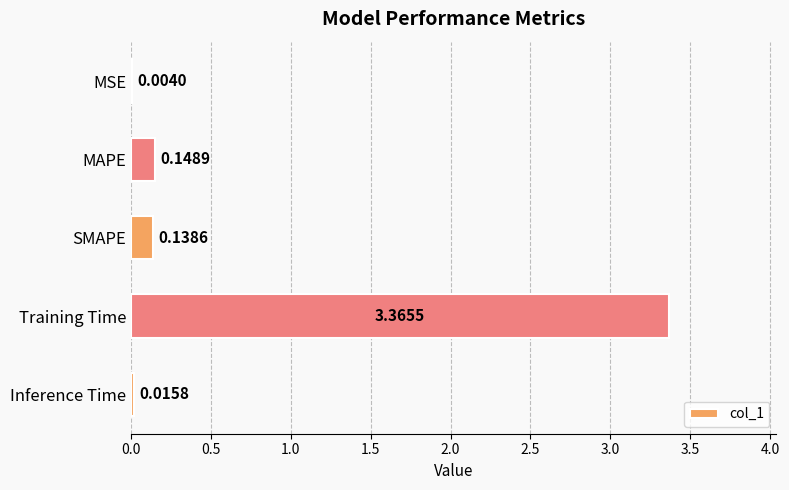

What is the sum of all values?

3.7